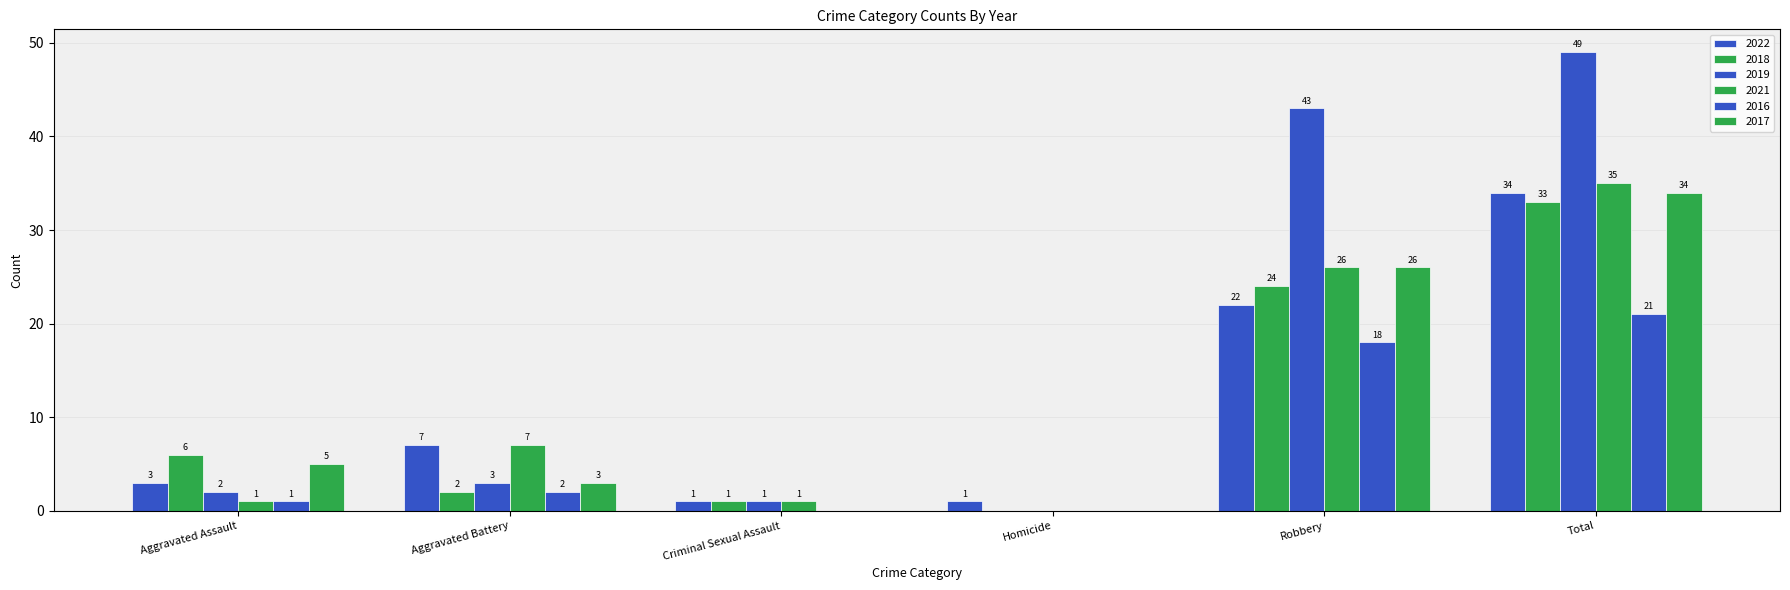

Count the number of categories in the chart.

6